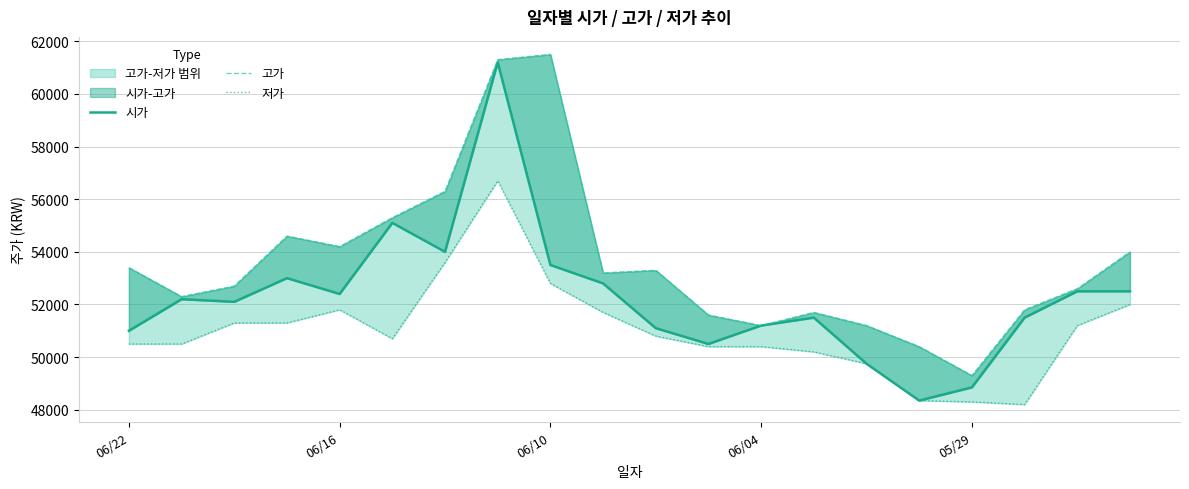

True or false: 시가 and 고가 intersect in this chart.

False